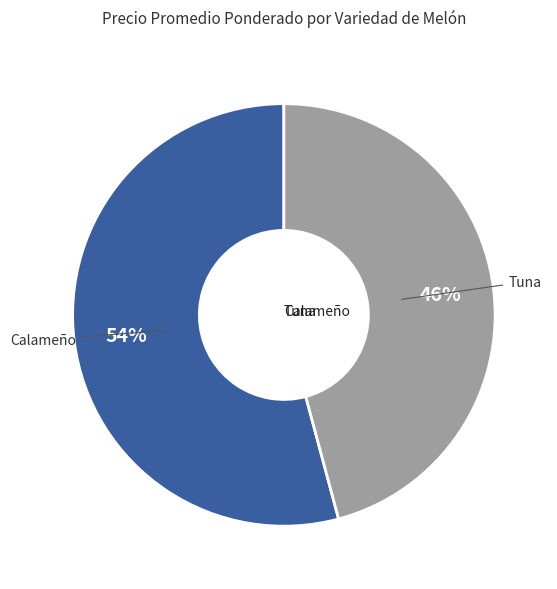

To the nearest percent, what is the average slice percentage?

50%